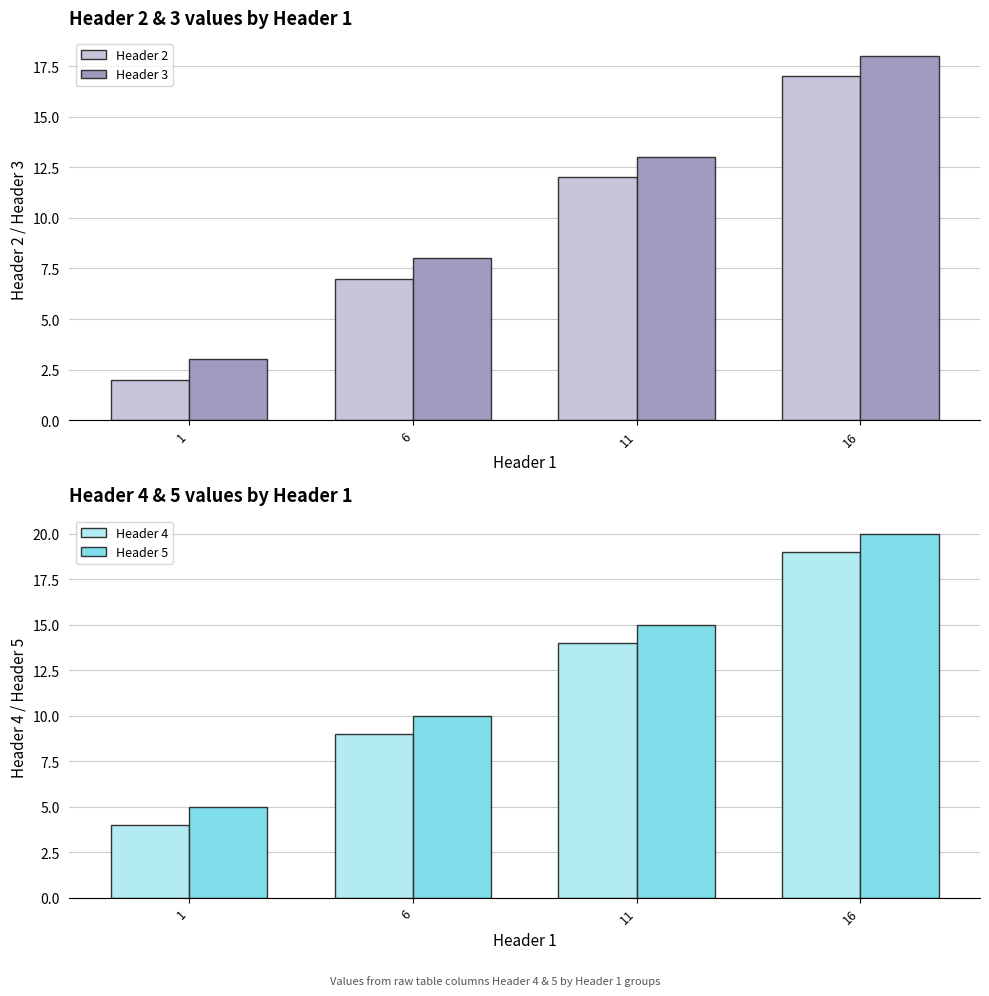

At how many categories does at least one series exceed 10?

2